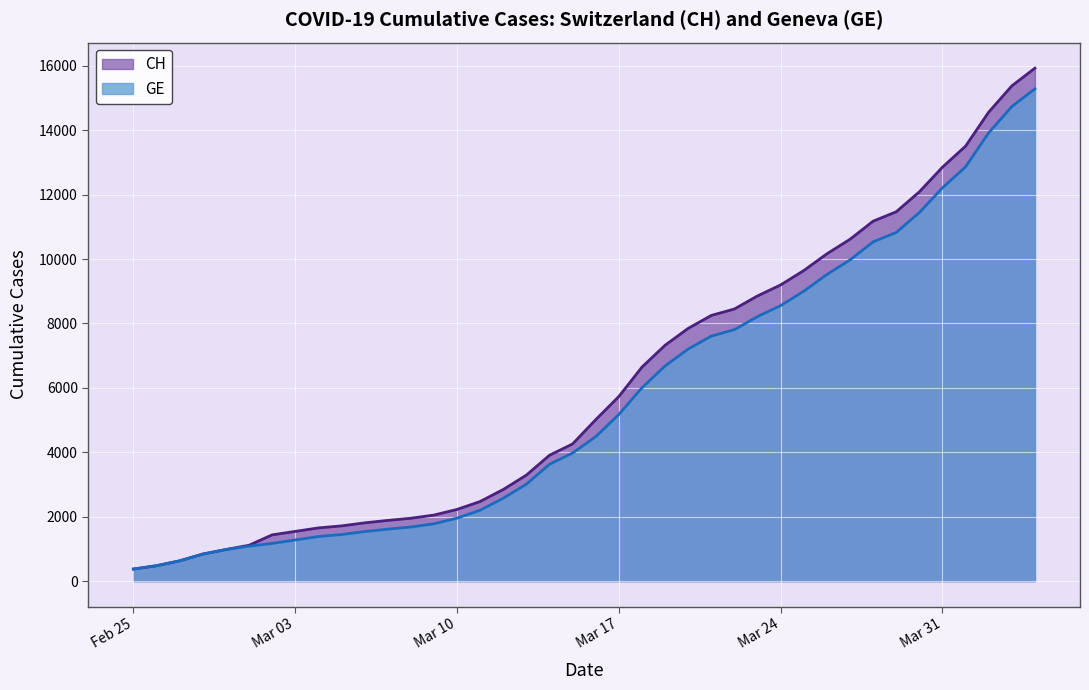

What is the difference between the GE values at 2020-03-04 and 2020-03-18?

4618